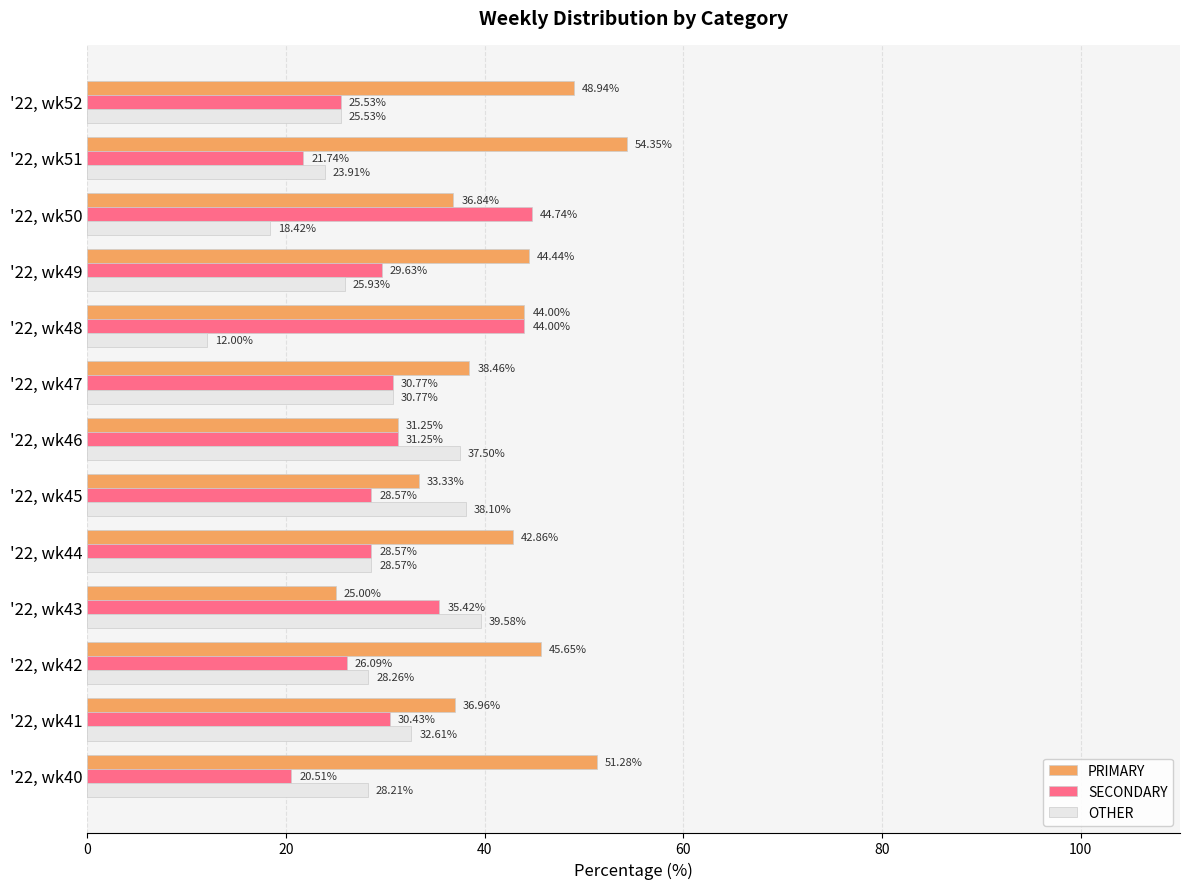

What is the total value across all series at '22, wk44?

100.0